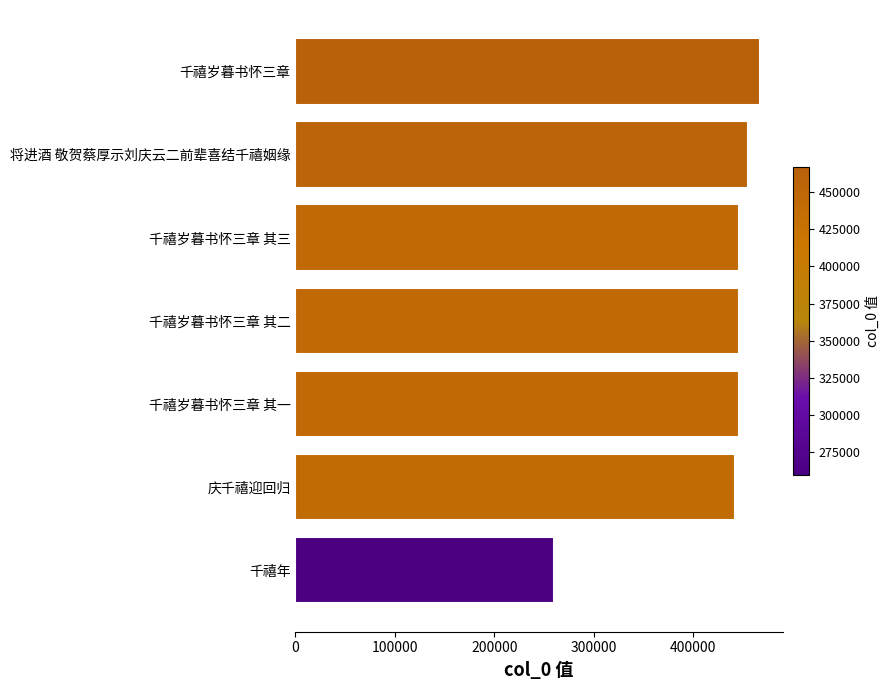

Approximately how many times larger is the value at 千禧岁暮书怀三章 其二 compared to 庆千禧迎回归?

1.0